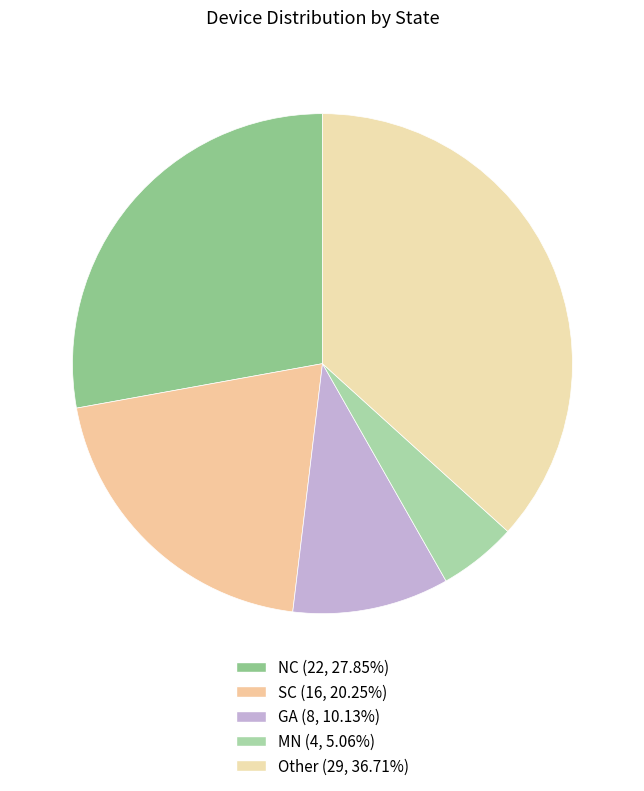

Between Other and SC, which is larger?

Other